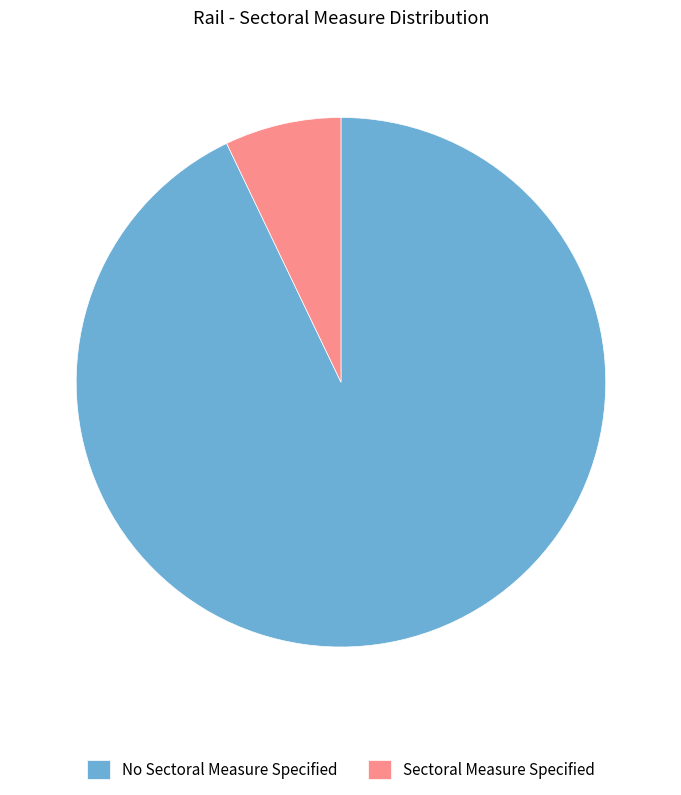

Is the sum of Sectoral Measure Specified and No Sectoral Measure Specified greater than half?

Yes